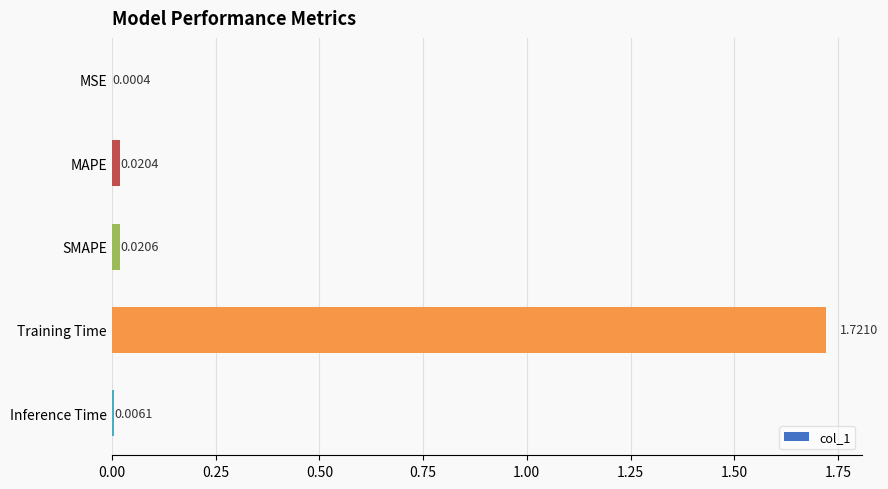

Where is the data nearest to the value 0?

MSE